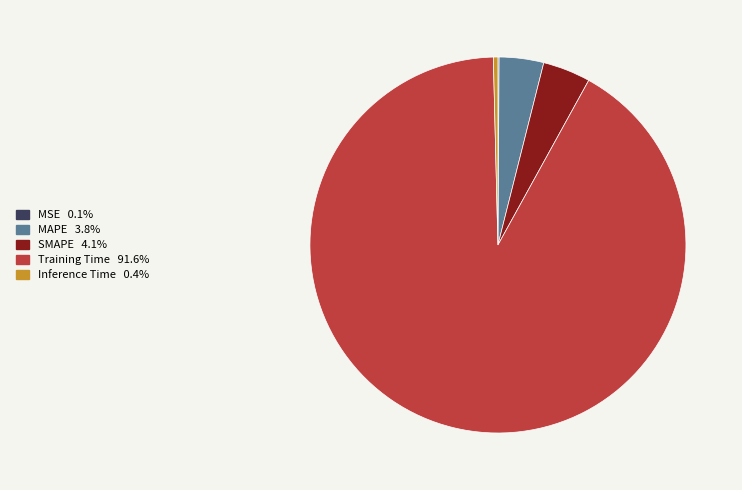

The SMAPE slice represents 4% of the pie. True or false?

True